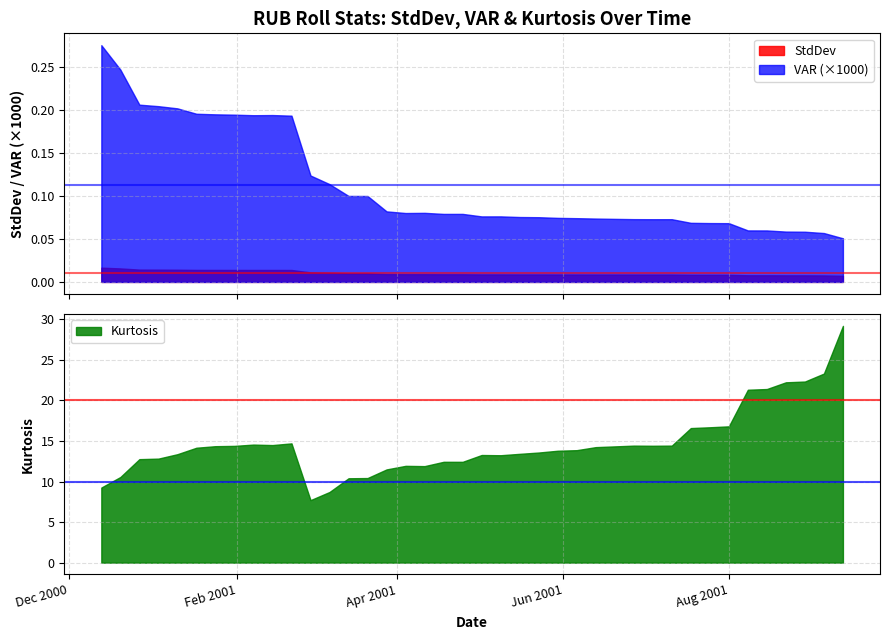

What are all the series names shown in the legend?

StdDev, VAR, Kurtosis